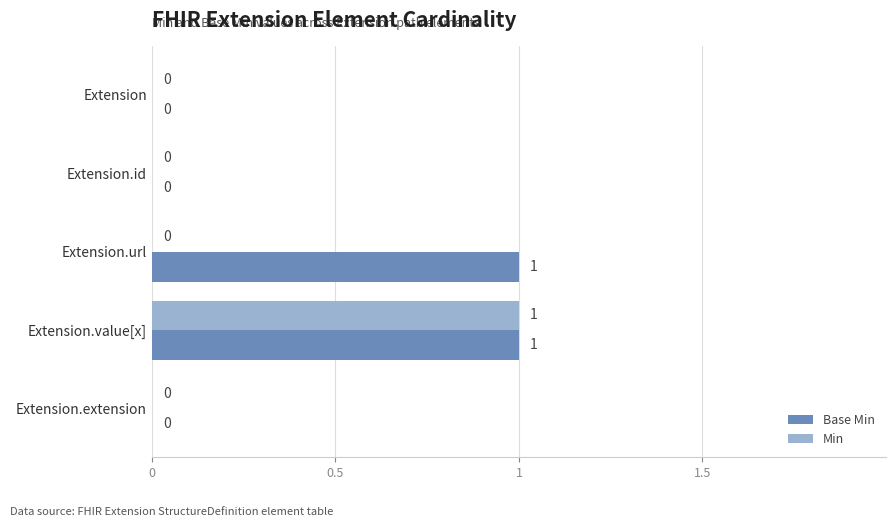

How many data points in Base Min are above 0?

2